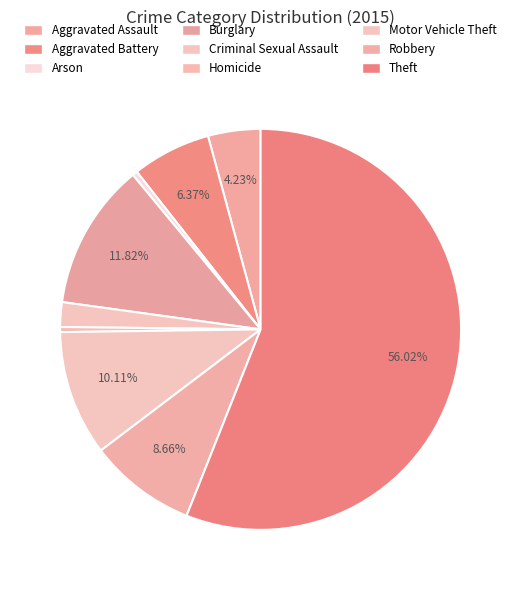

Is there any slice that represents more than half of the pie?

Yes